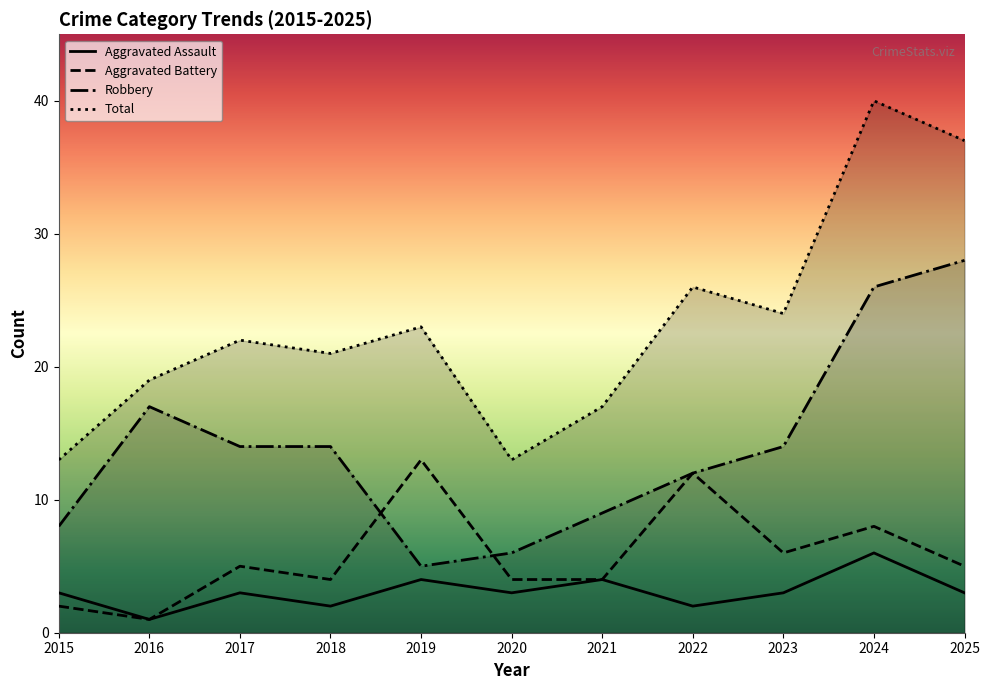

List the series in order of their peak value, highest first.

Total, Robbery, Aggravated Battery, Aggravated Assault